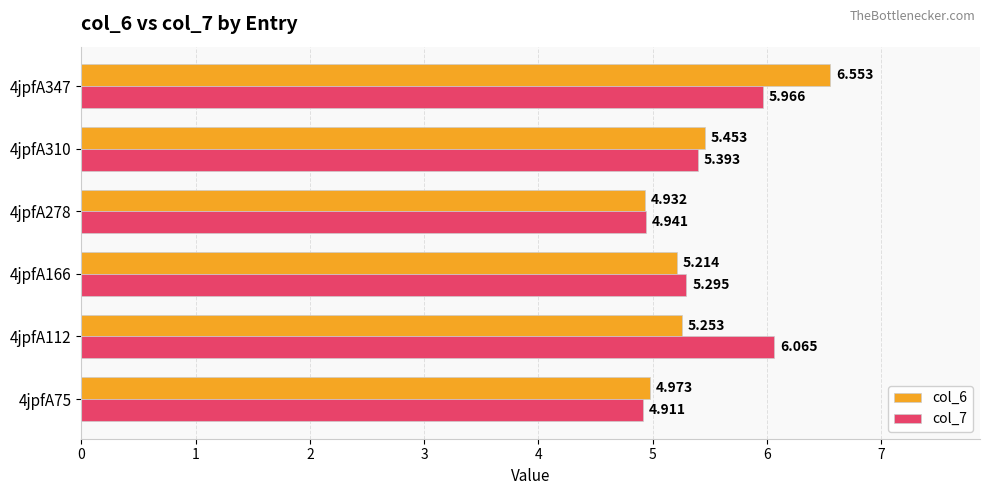

Is the value of col_6 at 4jpfA75 greater than the value of col_7 at 4jpfA75?

Yes